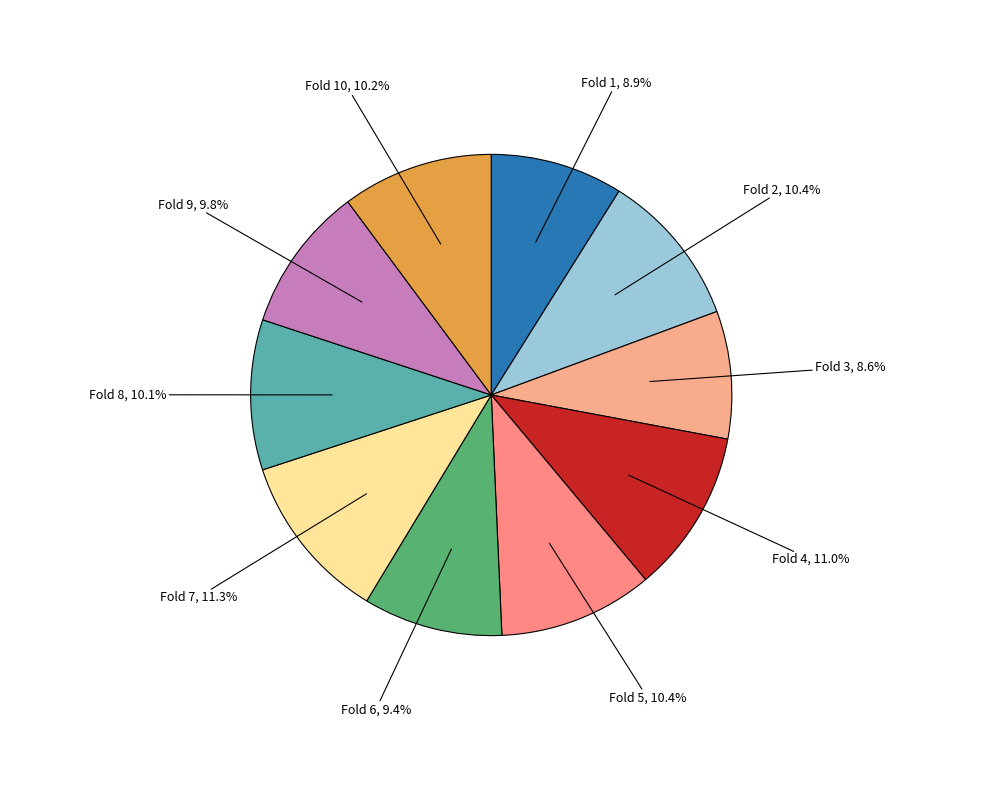

To the nearest percent, what is the average slice percentage?

10%